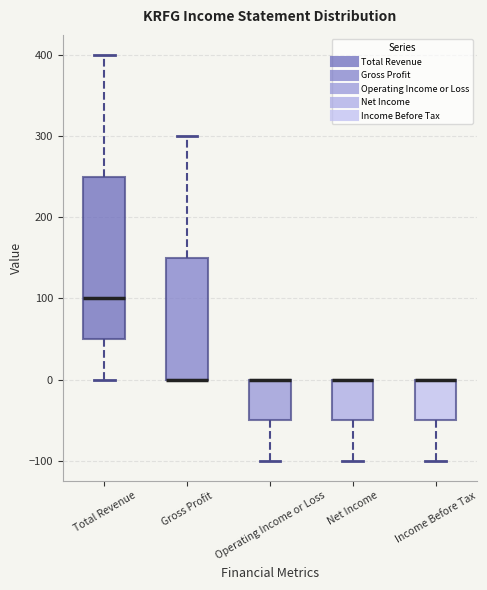

Which box is the tallest, from its lower edge to its upper edge?

Total Revenue